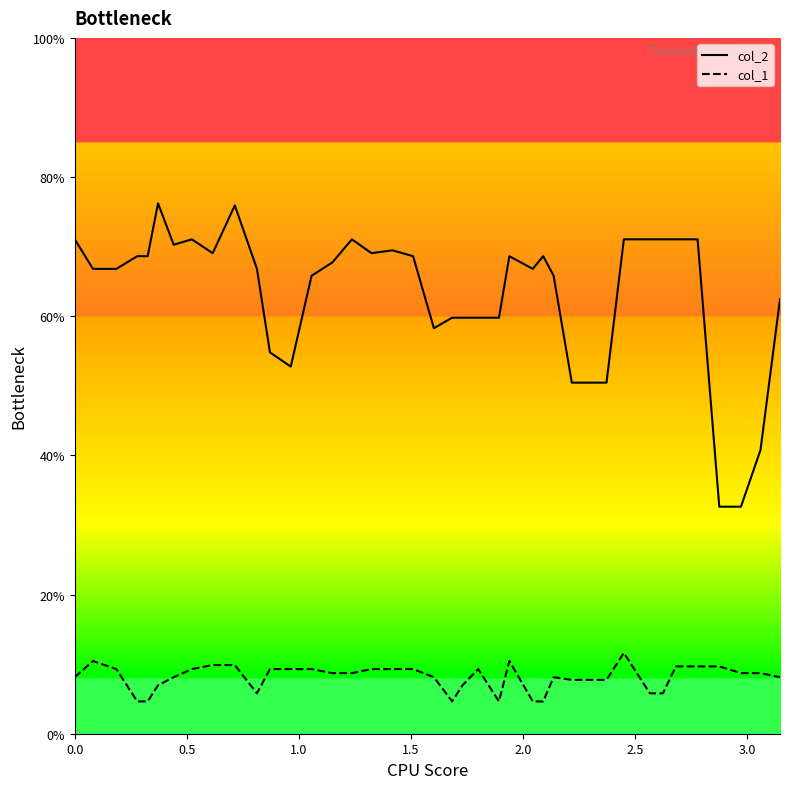

Which series has the largest total across all categories?

col_2